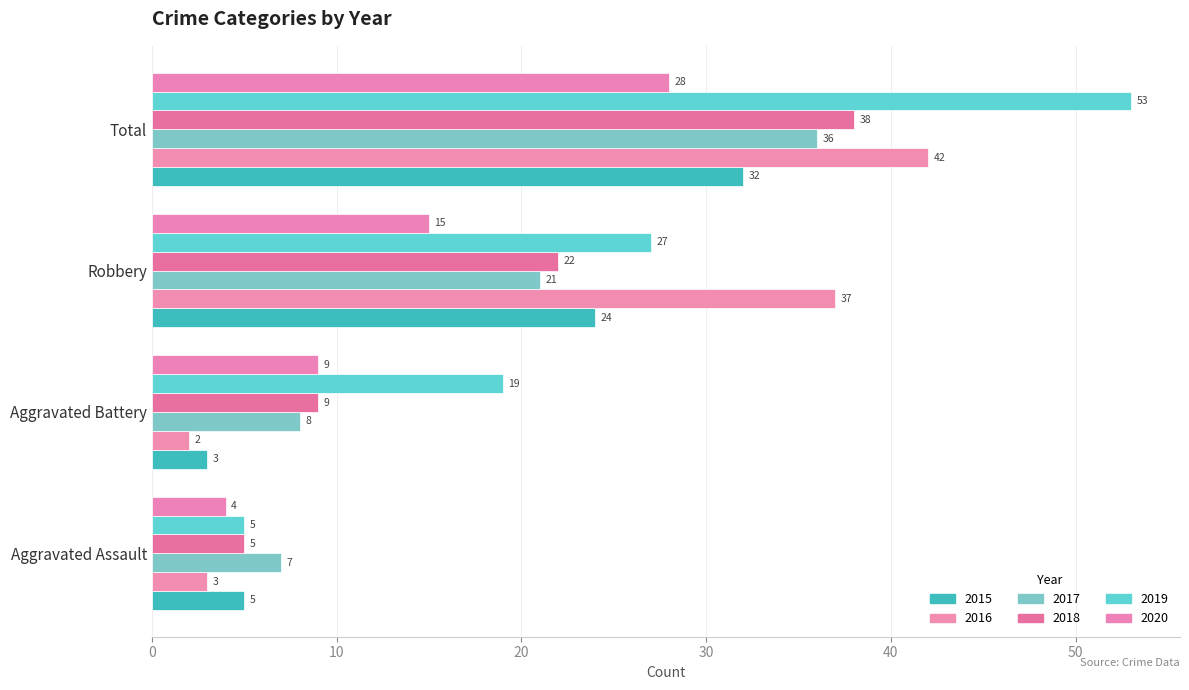

Is it true that 2017 equals 37 at Robbery?

False